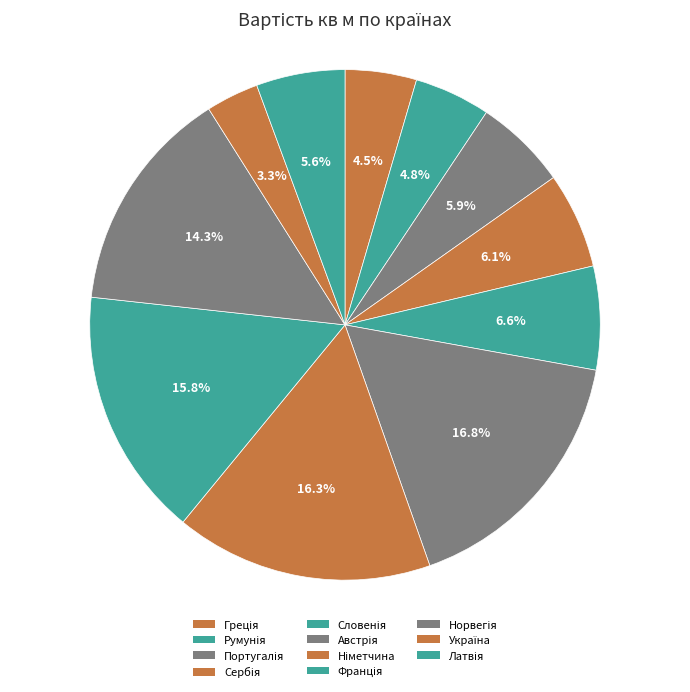

To the nearest percent, what is the difference between the Австрія and Португалія slice percentages?

11%